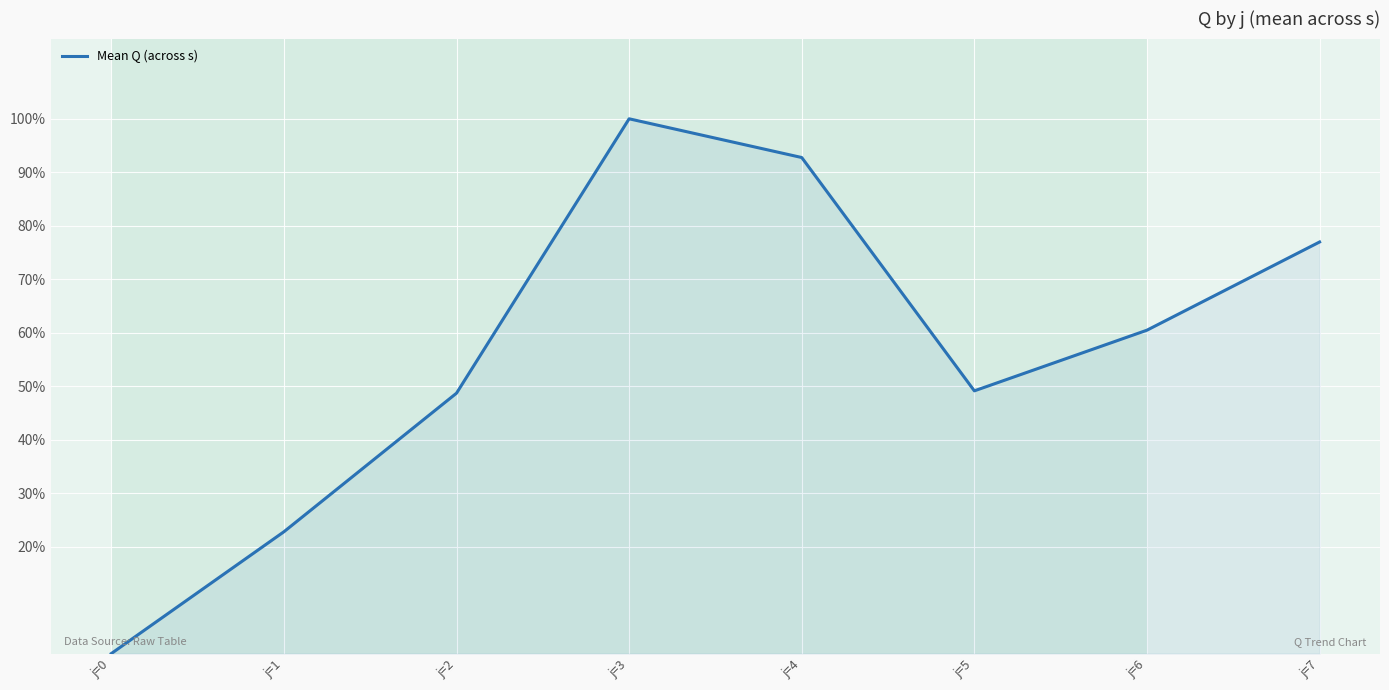

Where is the first local maximum?

j=3